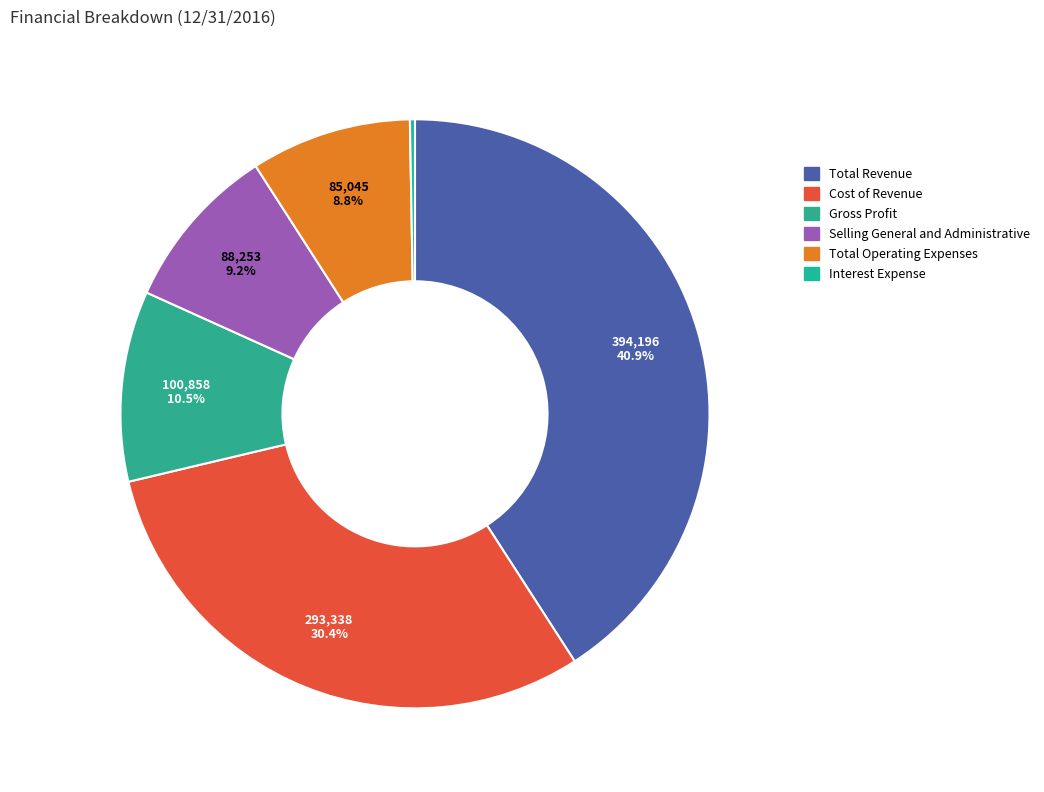

Rank the categories by value from highest to lowest.

Total Revenue, Cost of Revenue, Gross Profit, Selling General and Administrative, Total Operating Expenses, Interest Expense